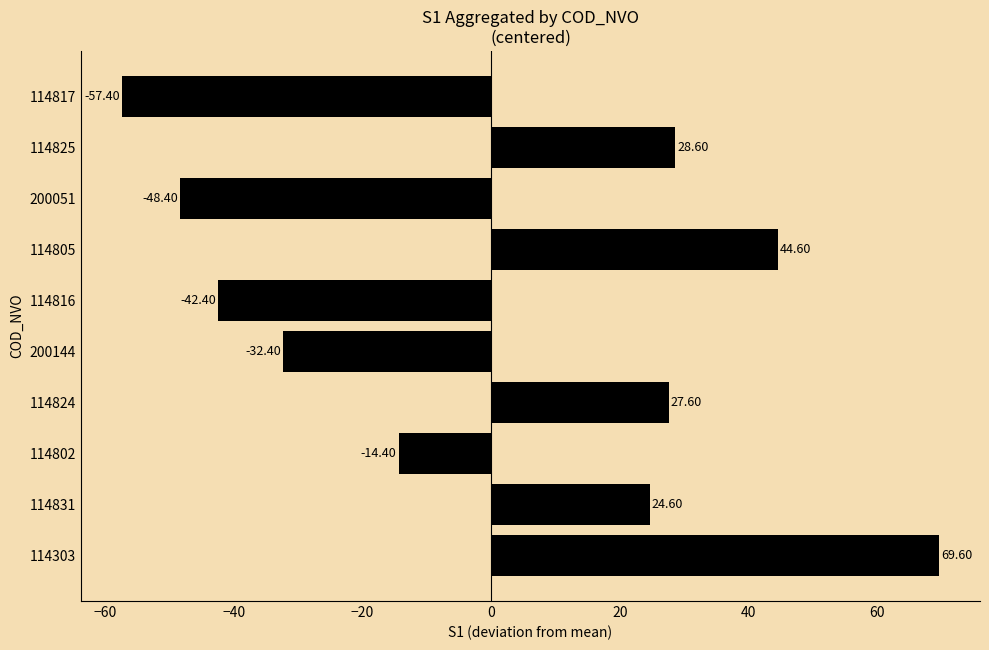

How many bars are there in total?

10